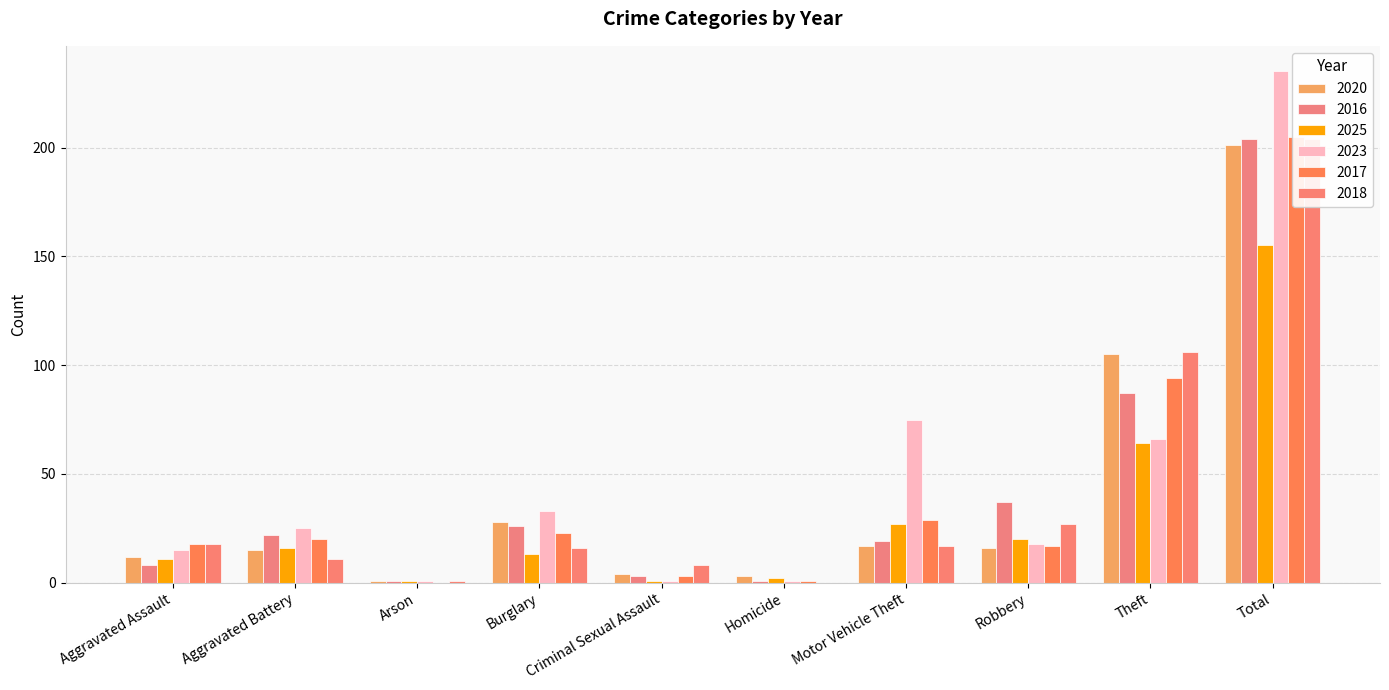

Which series has the largest range (max minus min)?

2023